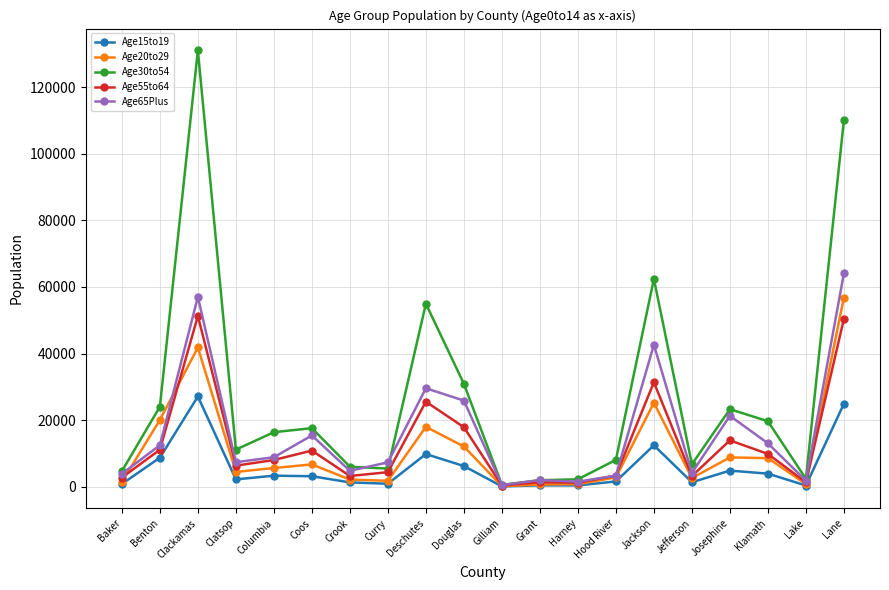

How many lines are shown in the chart?

5